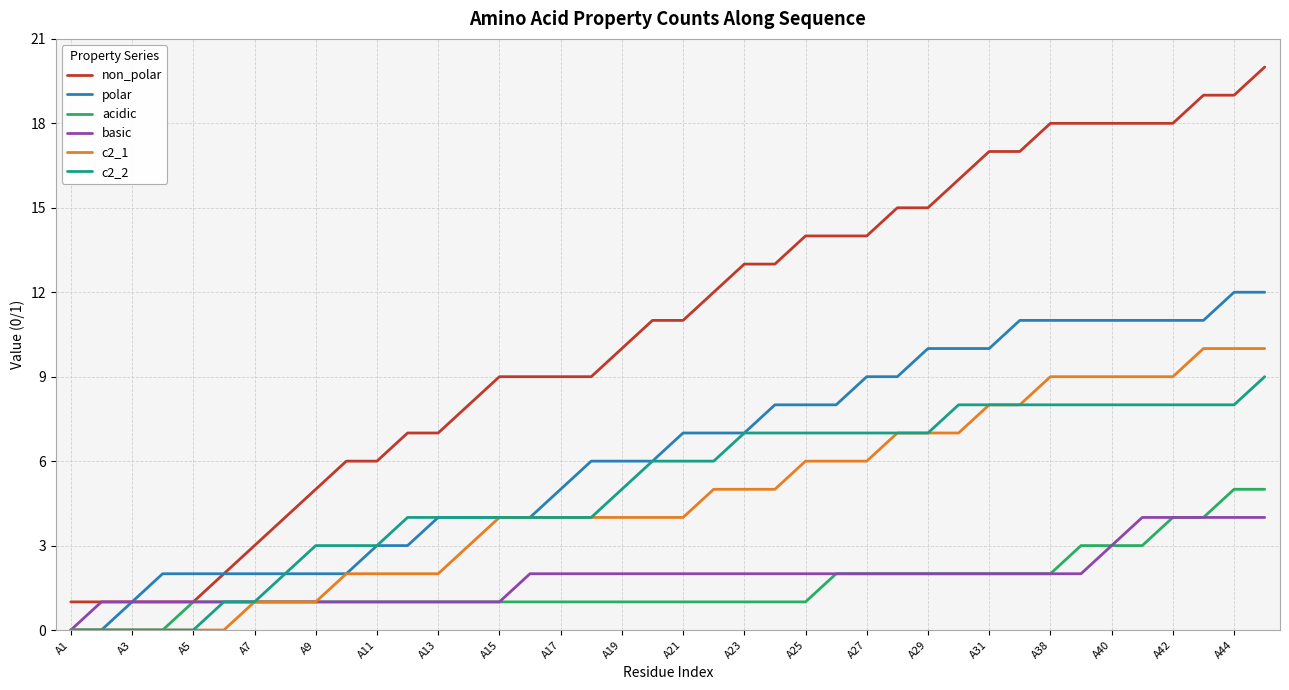

Which series has the widest spread of values?

non_polar